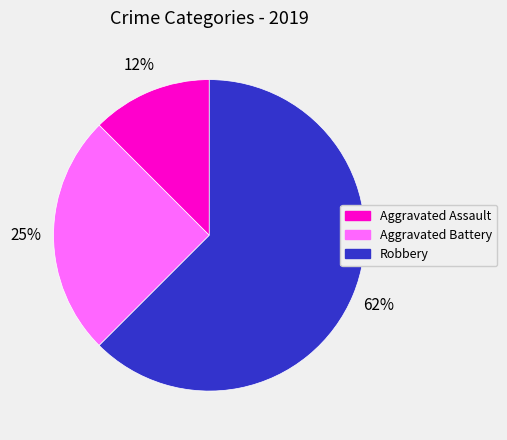

Rank the categories by value from highest to lowest.

Robbery, Aggravated Battery, Aggravated Assault